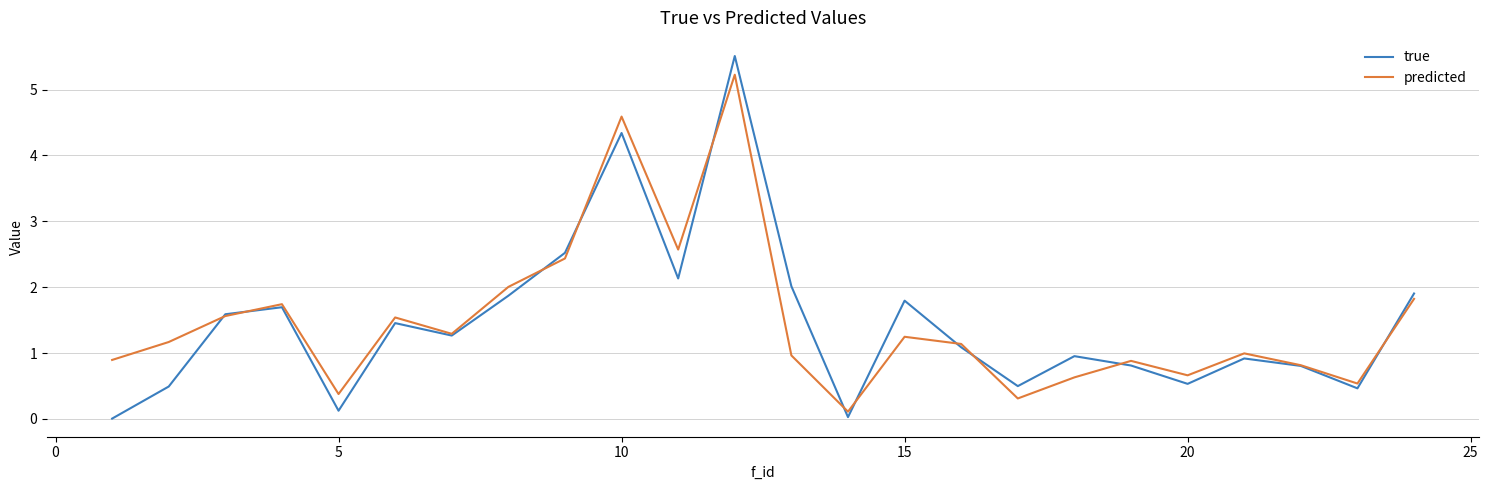

Which series has the largest range (max minus min)?

true